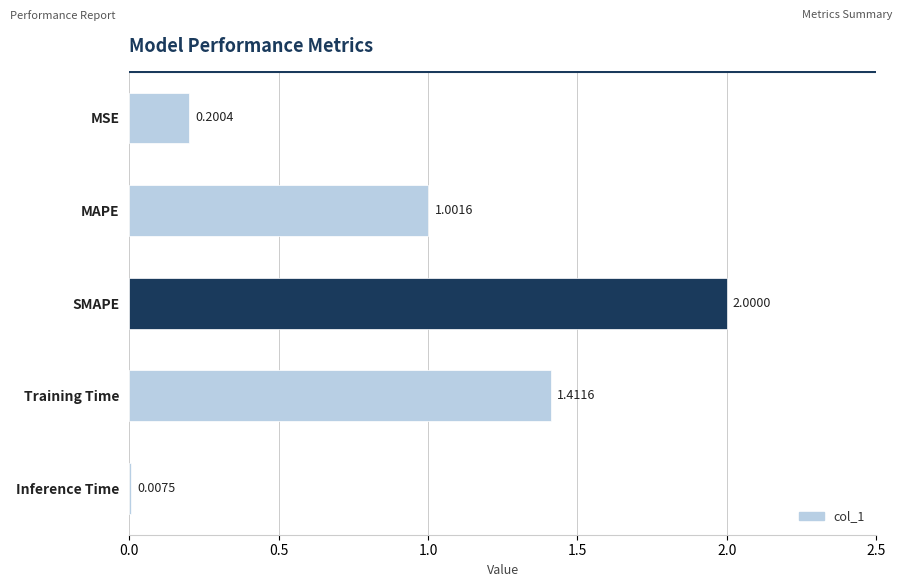

Between SMAPE and Training Time, which is larger?

SMAPE